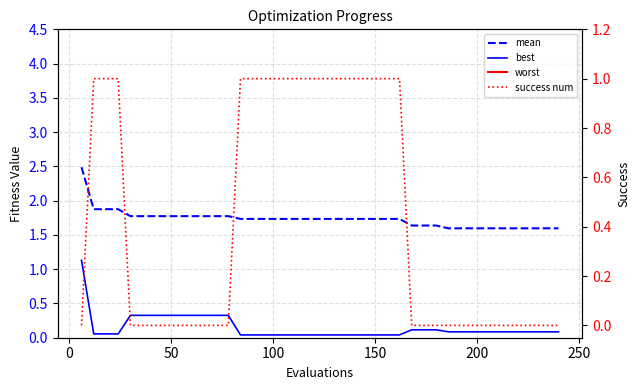

What is the sum of all worst values?

132.0